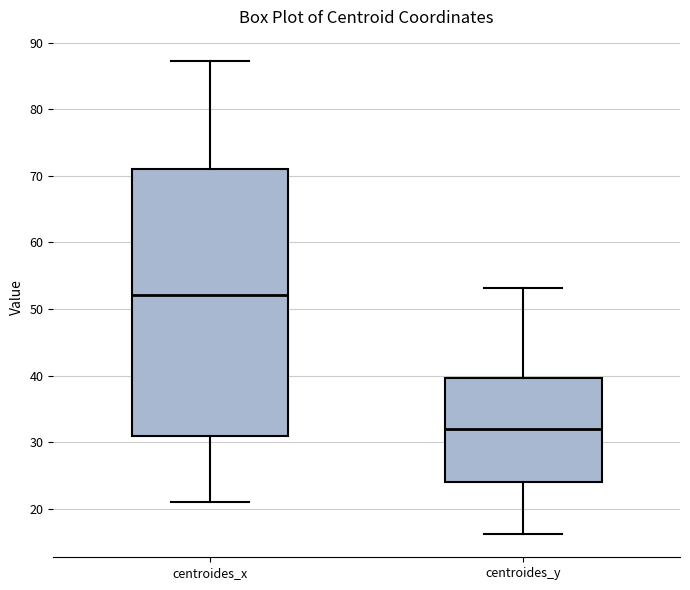

Which box has the highest median line?

centroides_x